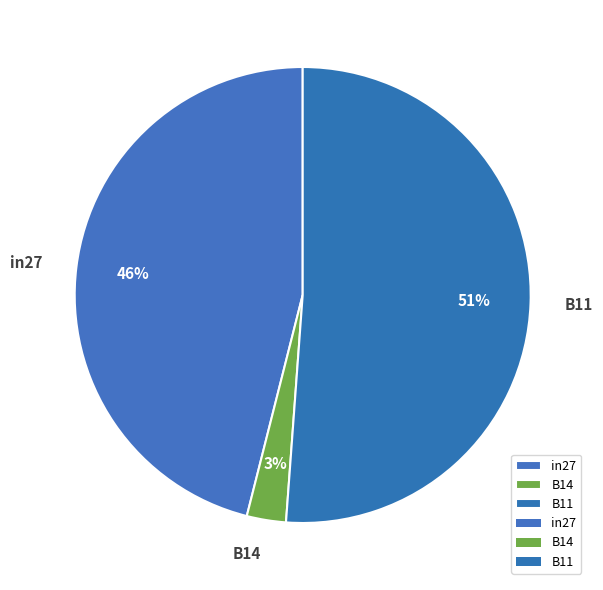

Does B11 represent more than half of the total?

Yes